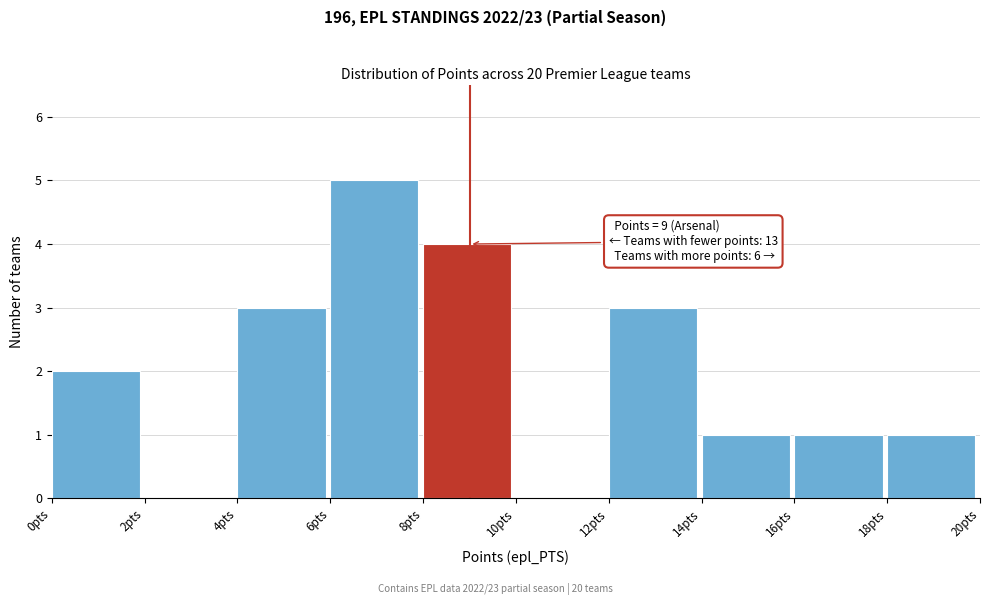

Over which range of the x-axis is the bar tallest?

6 to 8